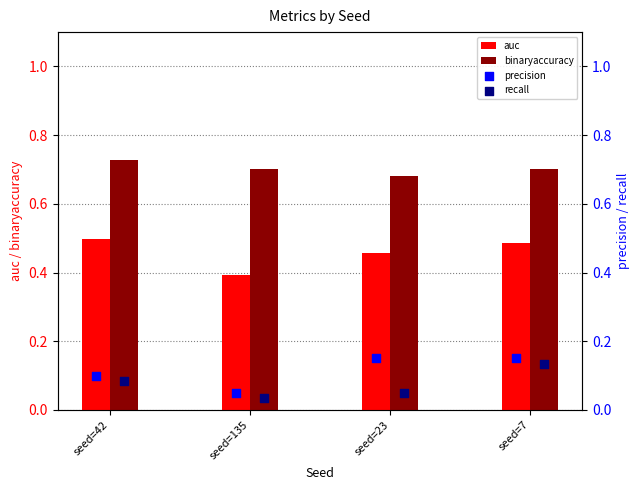

Is the value of auc at seed=23 greater than the value of binaryaccuracy at seed=23?

No